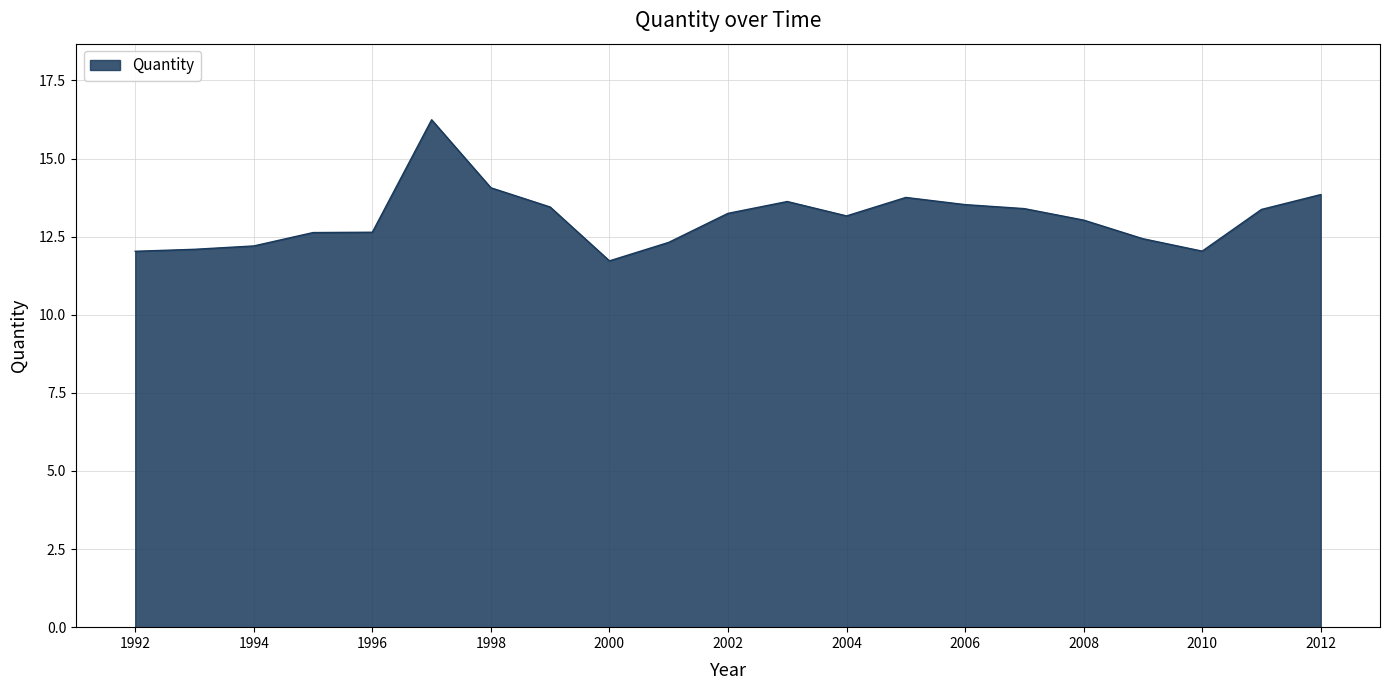

What is the smallest value displayed?

11.7